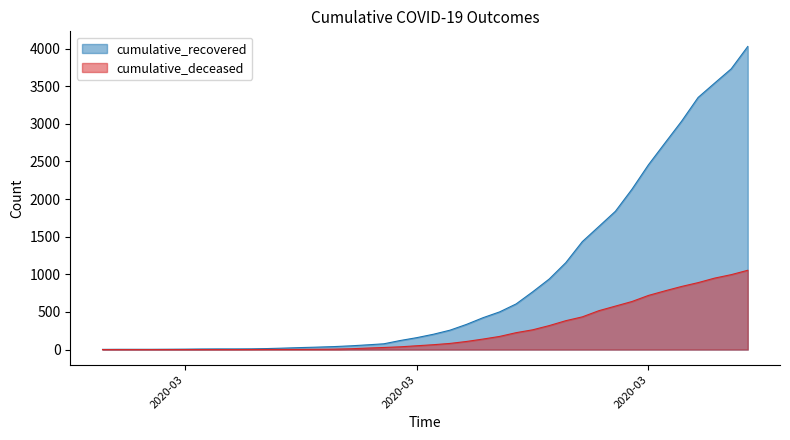

What is the total value across all series at 2020-03-10?

29